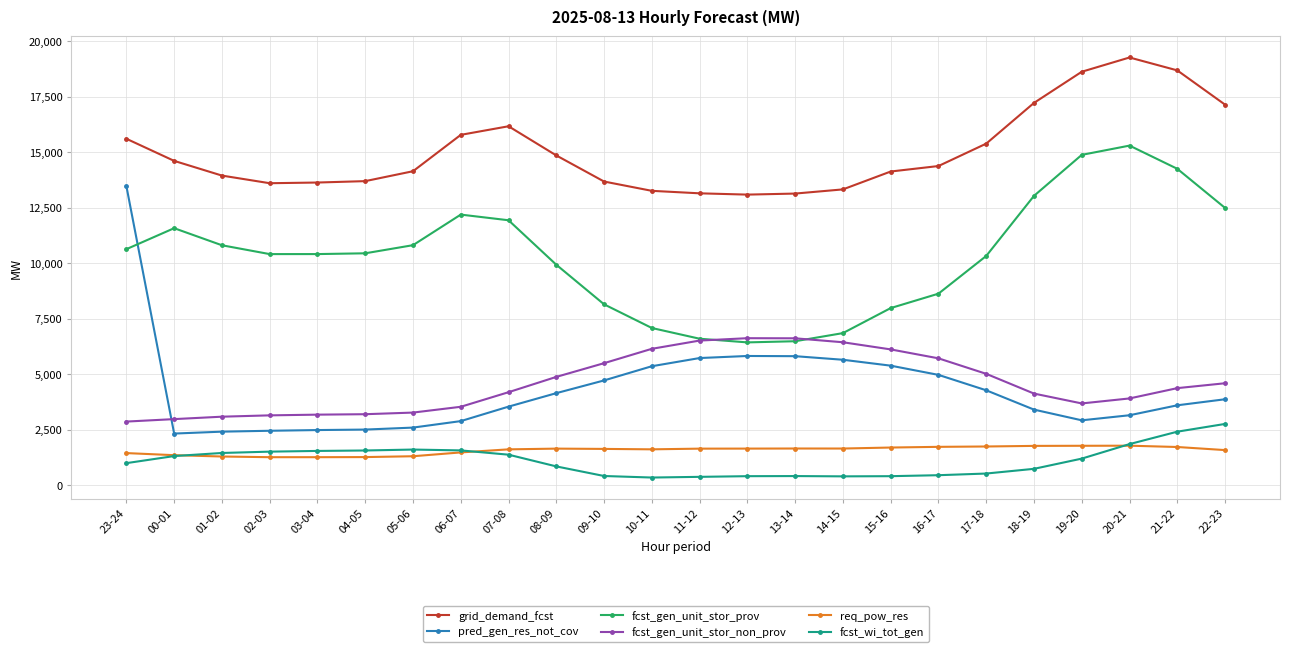

What is the spread (max minus min) of values at 17-18?

14857